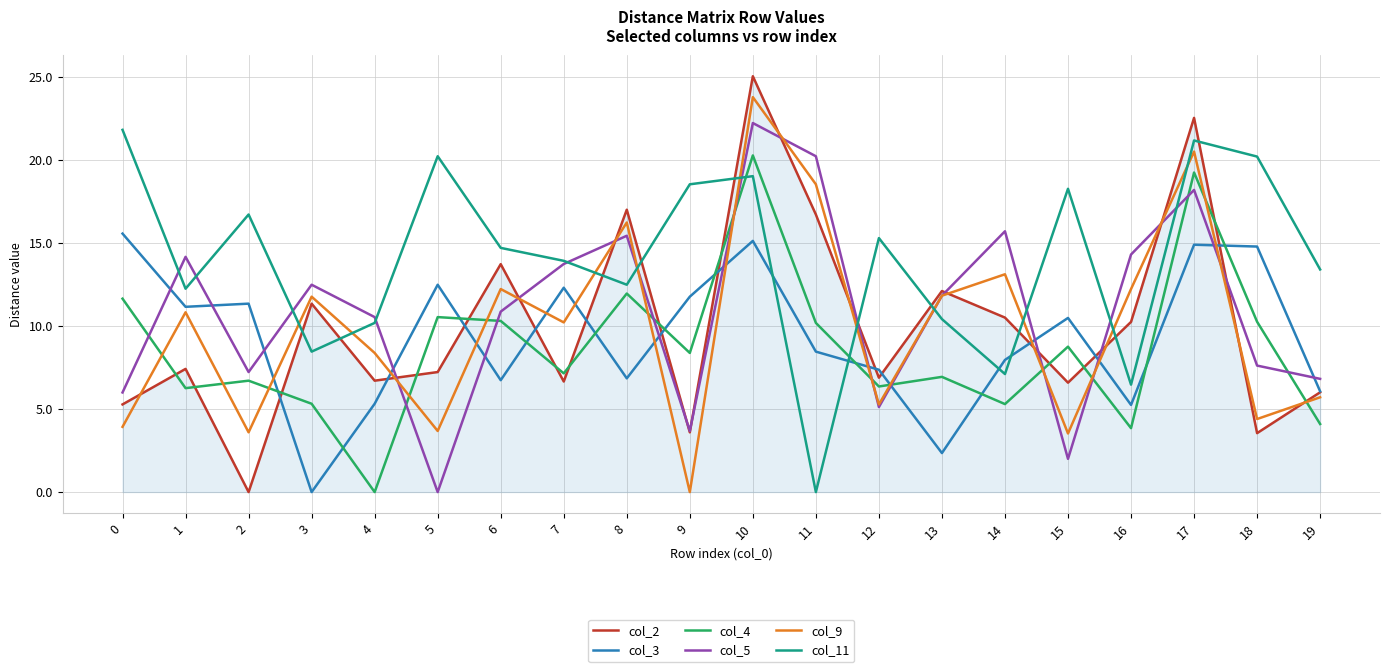

Where do col_9 and col_11 first cross each other?

2 and 3